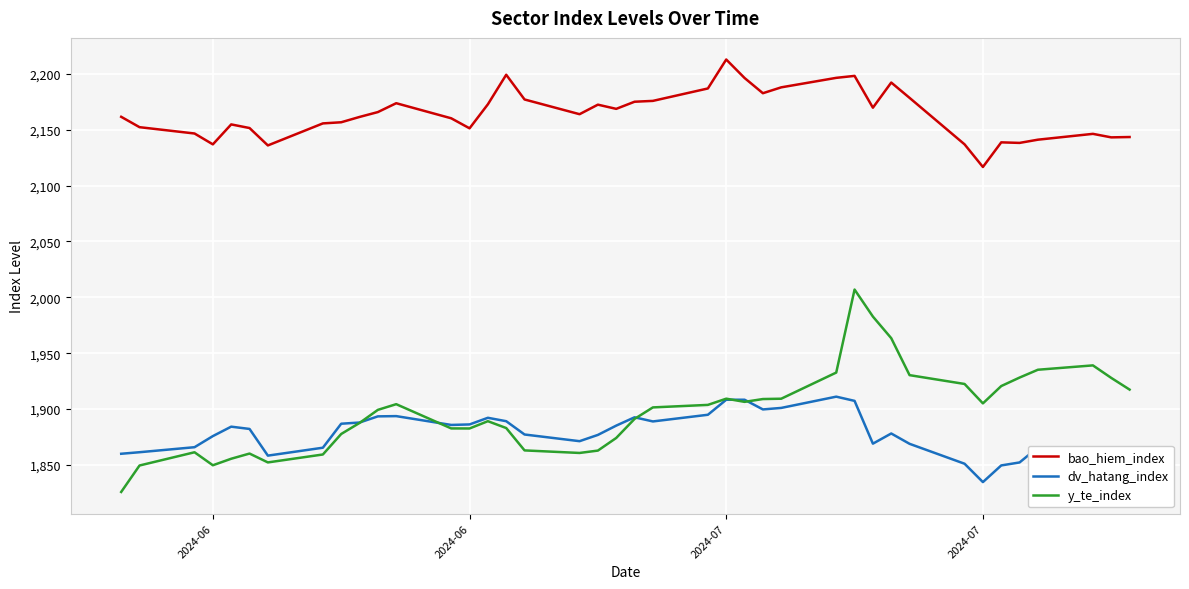

What is the greatest value displayed?

2212.9